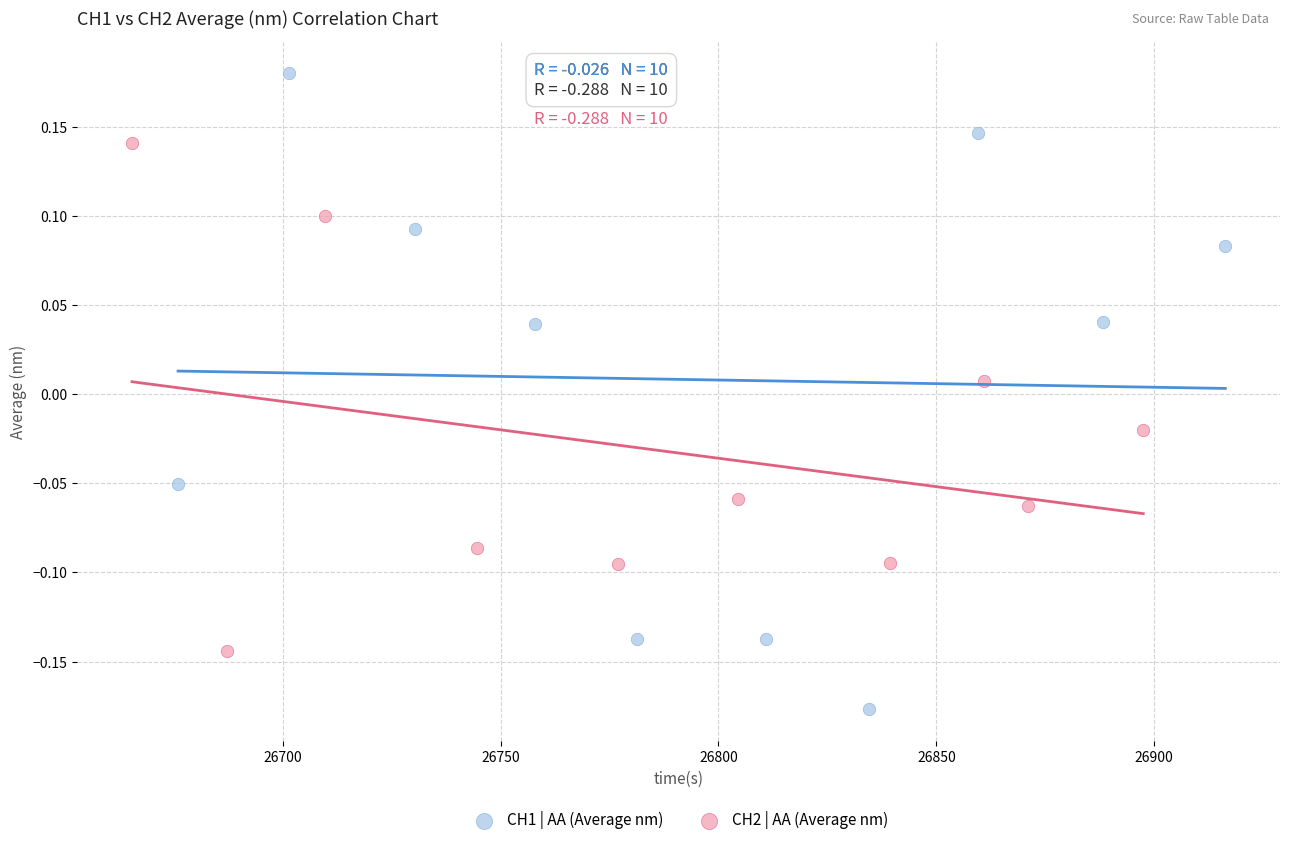

Which series has the widest spread of Y values?

CH1 | AA (Average nm)